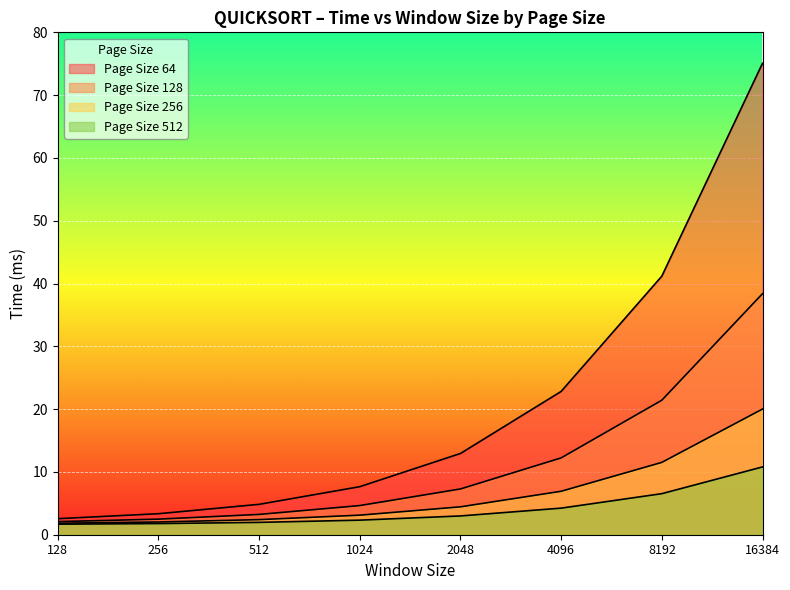

Does the chart display data point markers on the line(s)?

No